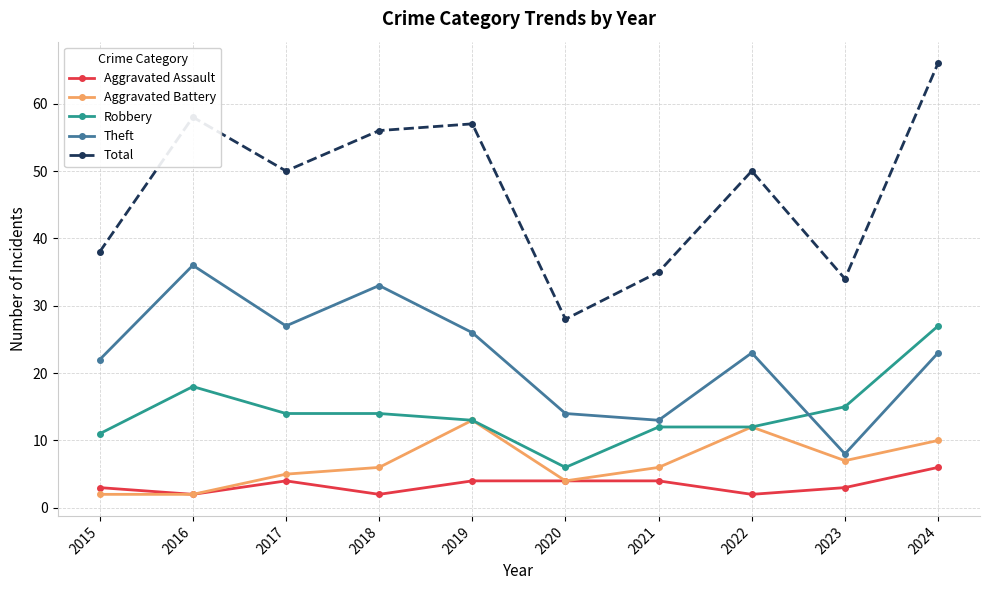

The Aggravated Assault series shows 3 at 2023. True or false?

True